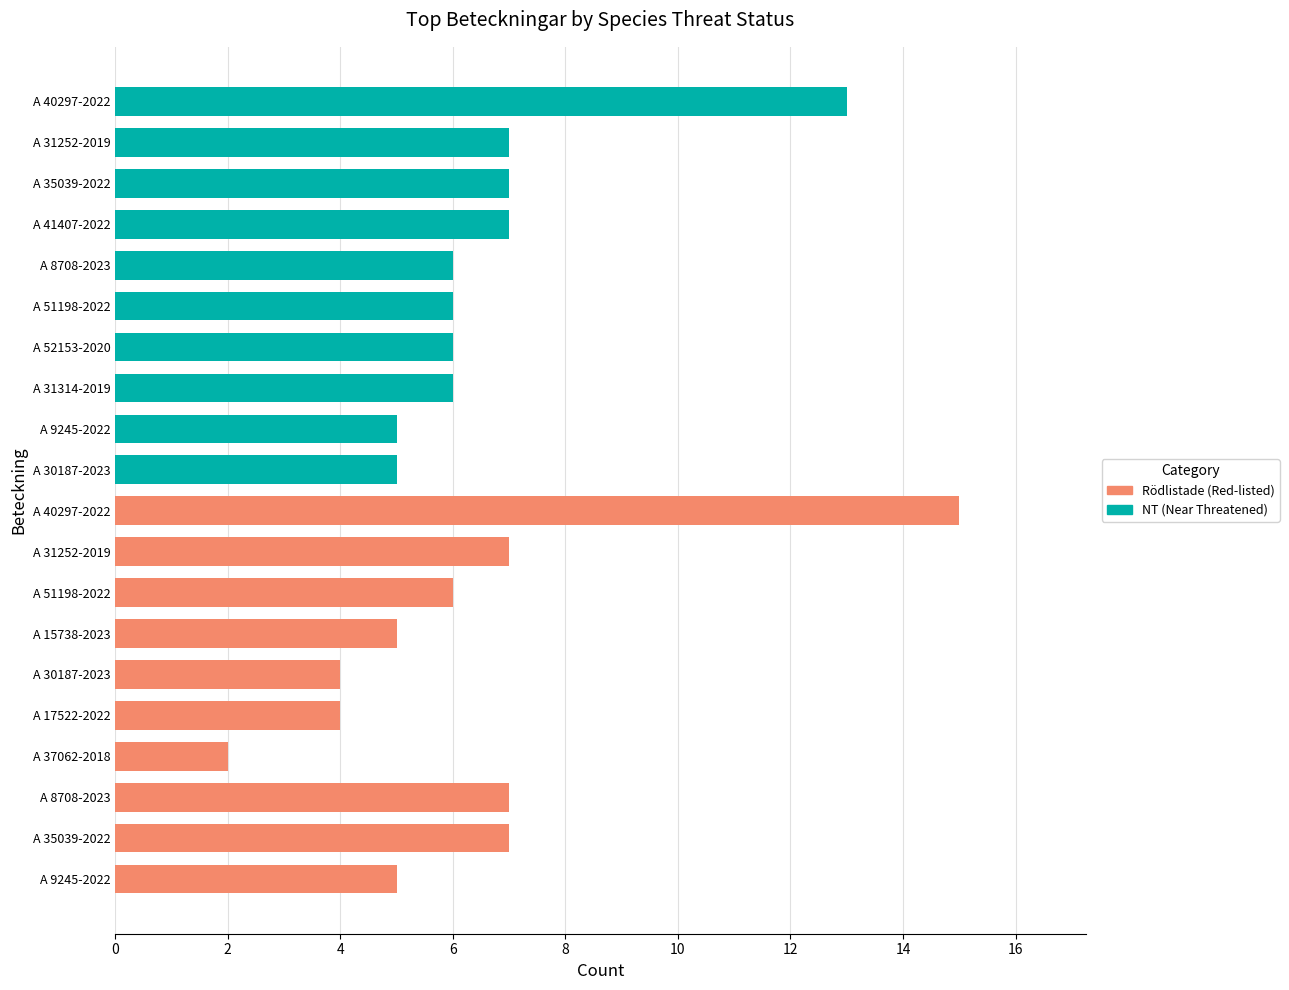

What is the minimum value for Rödlistade (Red-listed)?

2